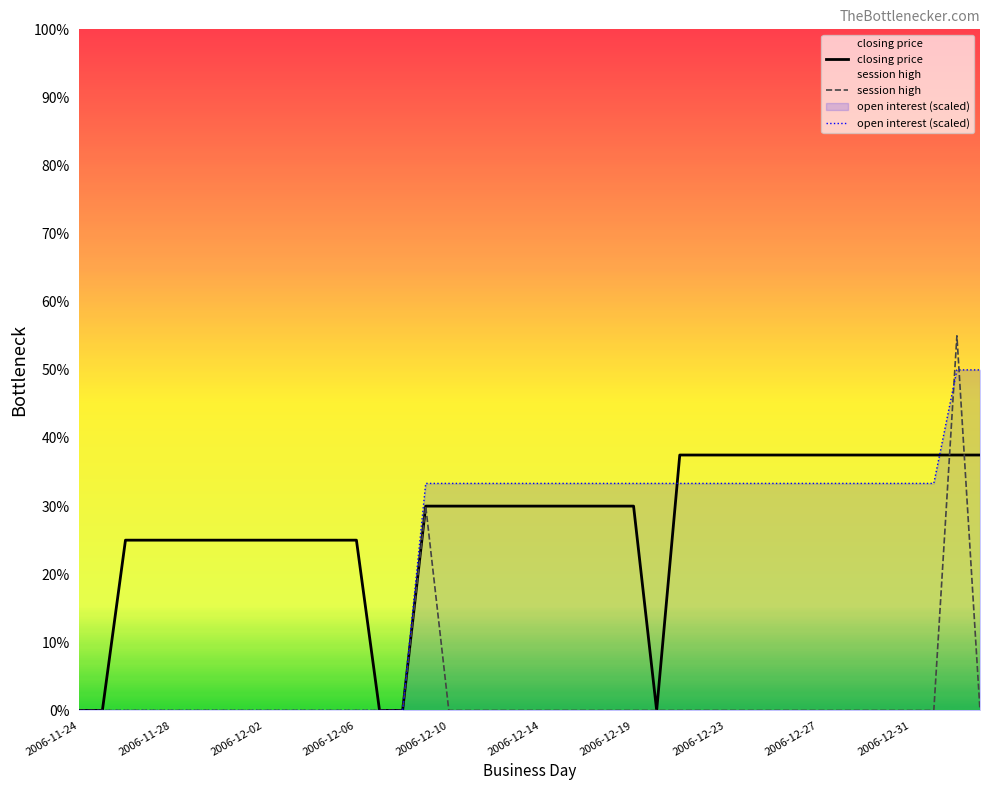

Is the value of closing price at 38 greater than the value of open interest (scaled) at 30?

Yes